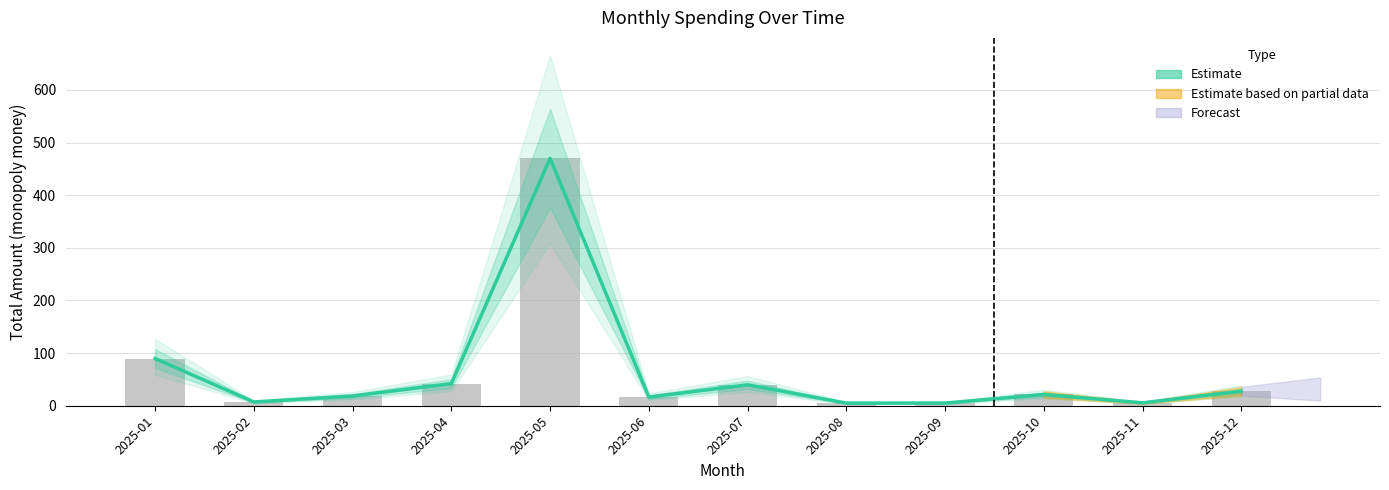

Is it true that Observed Spending equals 7.0 at 2025-09?

False